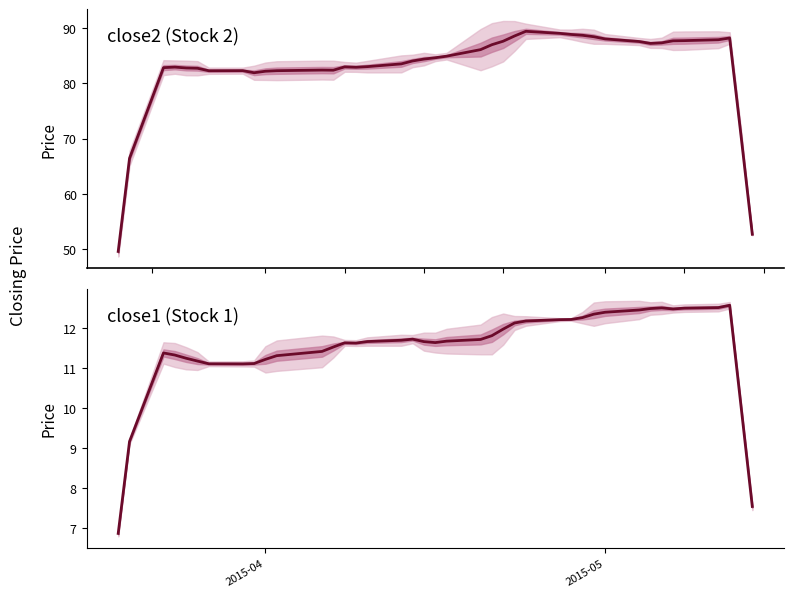

How many interior local valleys does the close2 mean series have?

5